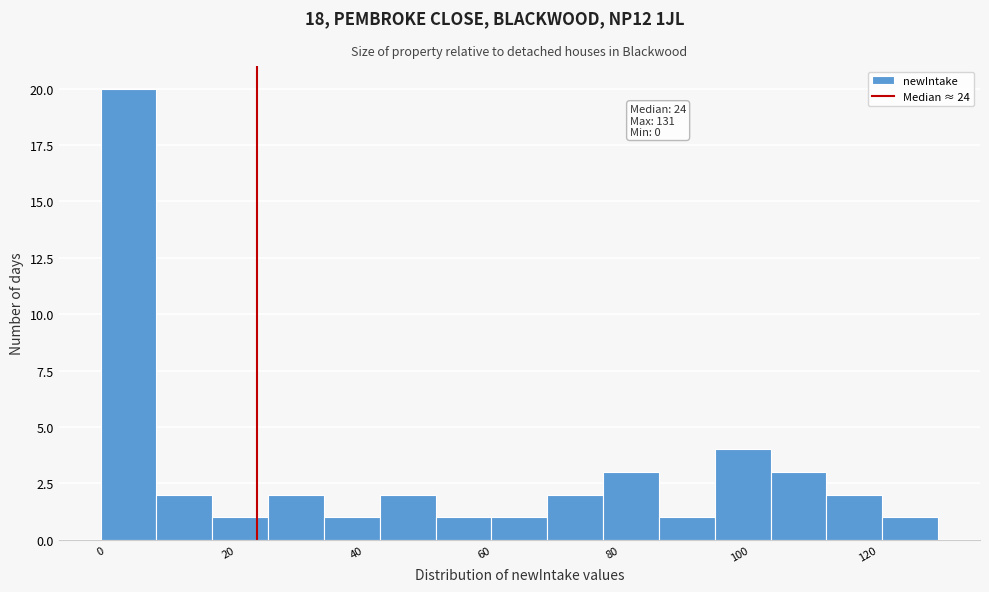

Over which range of the x-axis is the bar tallest?

0 to 8